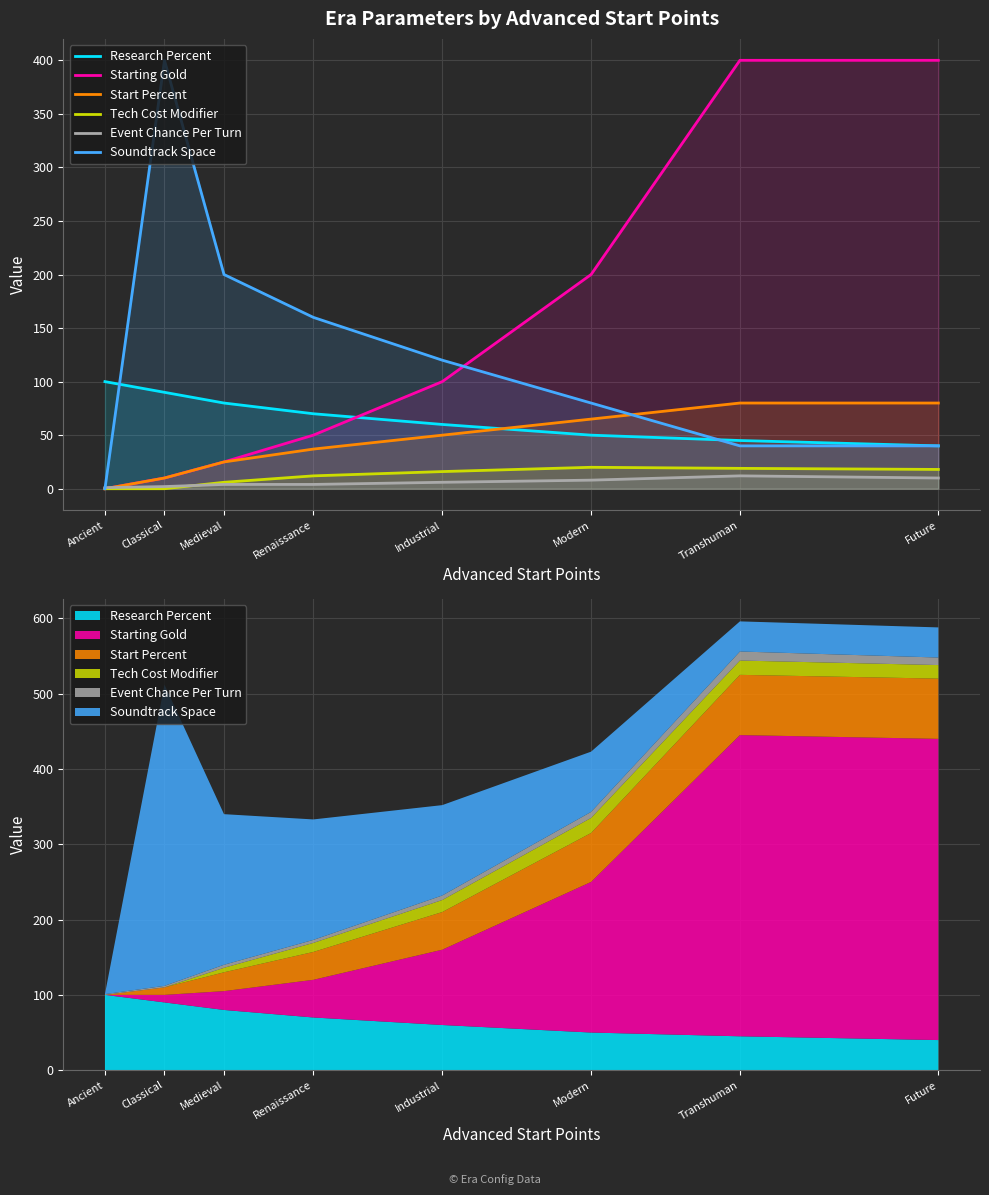

What is the difference between the highest and lowest values at Transhuman?

388